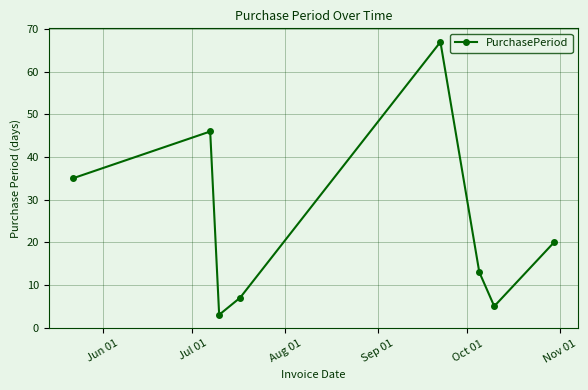

True or false: there are more than 0 points higher than both neighbors.

True